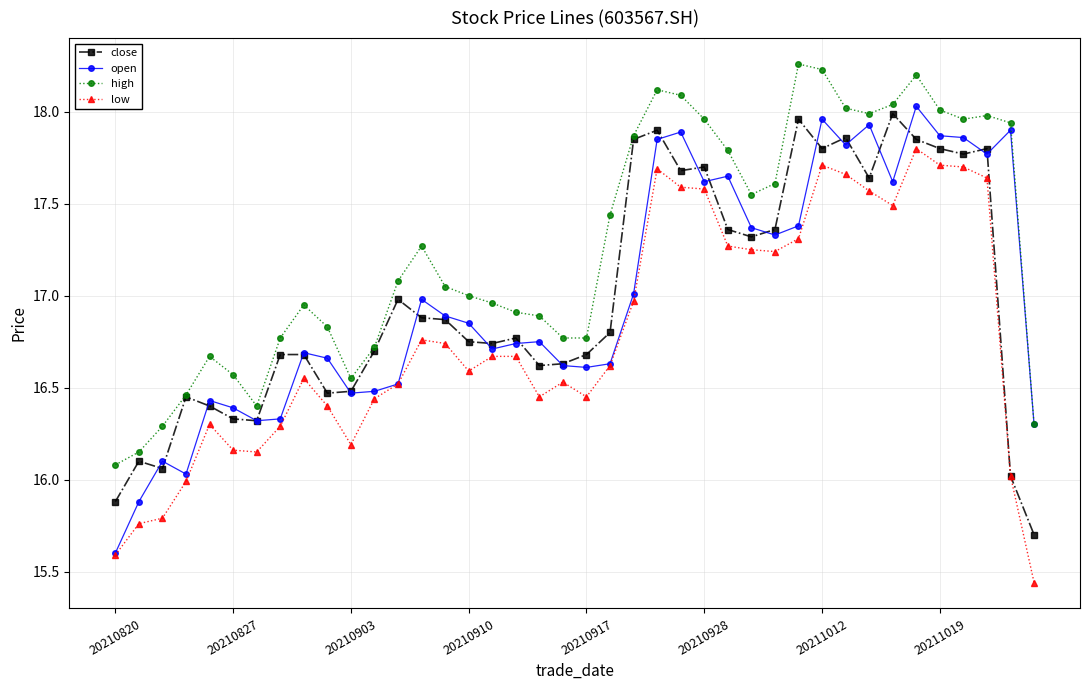

Which series has the largest total across all categories?

high